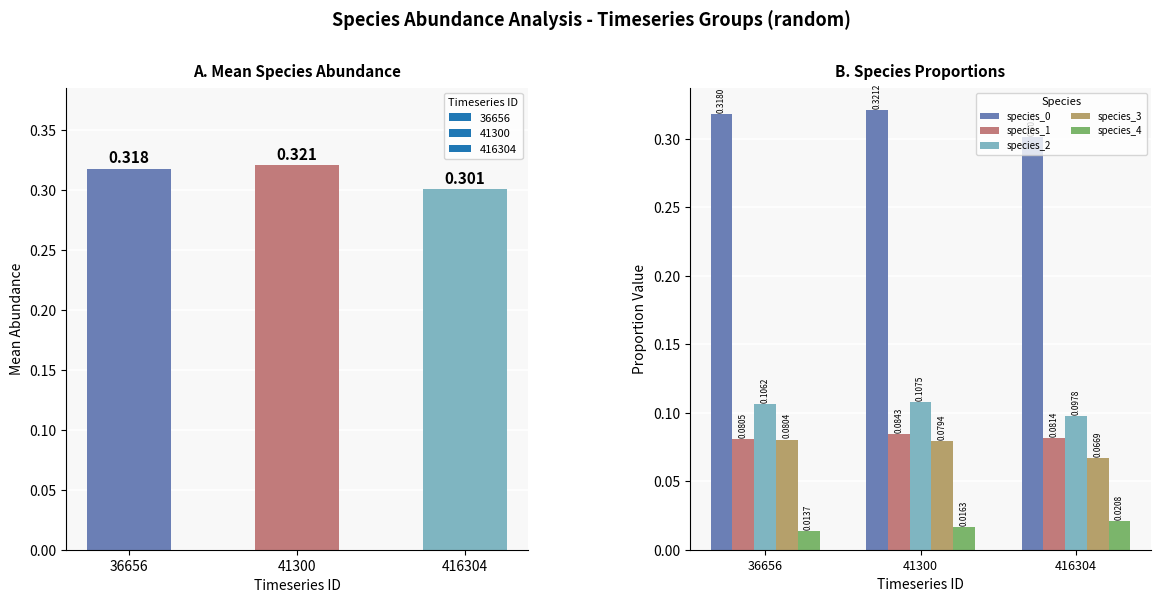

What is the difference between the highest and lowest values at 416304?

0.3